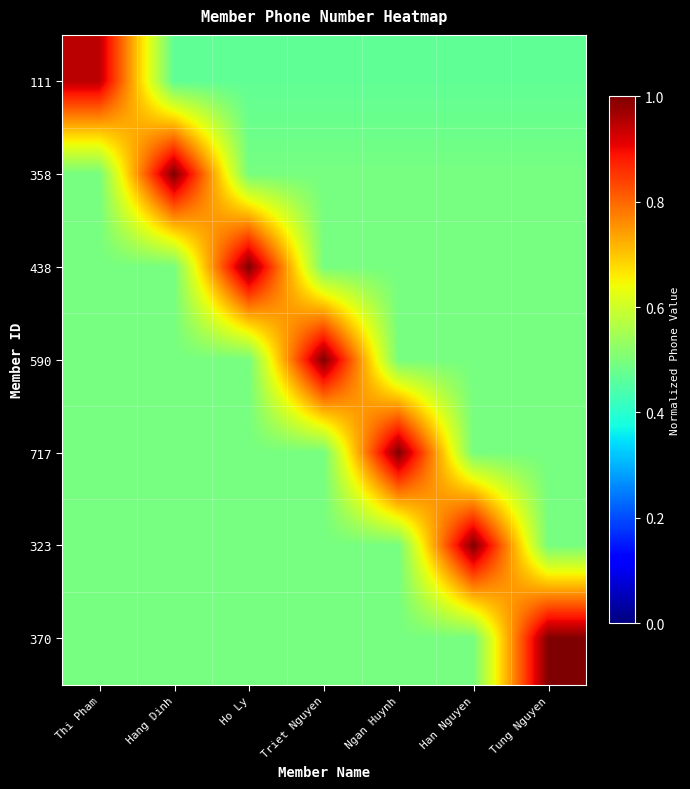

Reading left to right, what are all the values shown in this chart?

111: Thi Pham=0.9	Hang Dinh=0.5	Ho Ly=0.5	Triet Nguyen=0.5	Ngan Huynh=0.5	Han Nguyen=0.5	Tung Nguyen=0.5
358: Thi Pham=0.5	Hang Dinh=1.0	Ho Ly=0.5	Triet Nguyen=0.5	Ngan Huynh=0.5	Han Nguyen=0.5	Tung Nguyen=0.5
438: Thi Pham=0.5	Hang Dinh=0.5	Ho Ly=1.0	Triet Nguyen=0.5	Ngan Huynh=0.5	Han Nguyen=0.5	Tung Nguyen=0.5
590: Thi Pham=0.5	Hang Dinh=0.5	Ho Ly=0.5	Triet Nguyen=1.0	Ngan Huynh=0.5	Han Nguyen=0.5	Tung Nguyen=0.5
717: Thi Pham=0.5	Hang Dinh=0.5	Ho Ly=0.5	Triet Nguyen=0.5	Ngan Huynh=1.0	Han Nguyen=0.5	Tung Nguyen=0.5
323: Thi Pham=0.5	Hang Dinh=0.5	Ho Ly=0.5	Triet Nguyen=0.5	Ngan Huynh=0.5	Han Nguyen=1.0	Tung Nguyen=0.5
370: Thi Pham=0.5	Hang Dinh=0.5	Ho Ly=0.5	Triet Nguyen=0.5	Ngan Huynh=0.5	Han Nguyen=0.5	Tung Nguyen=1.0